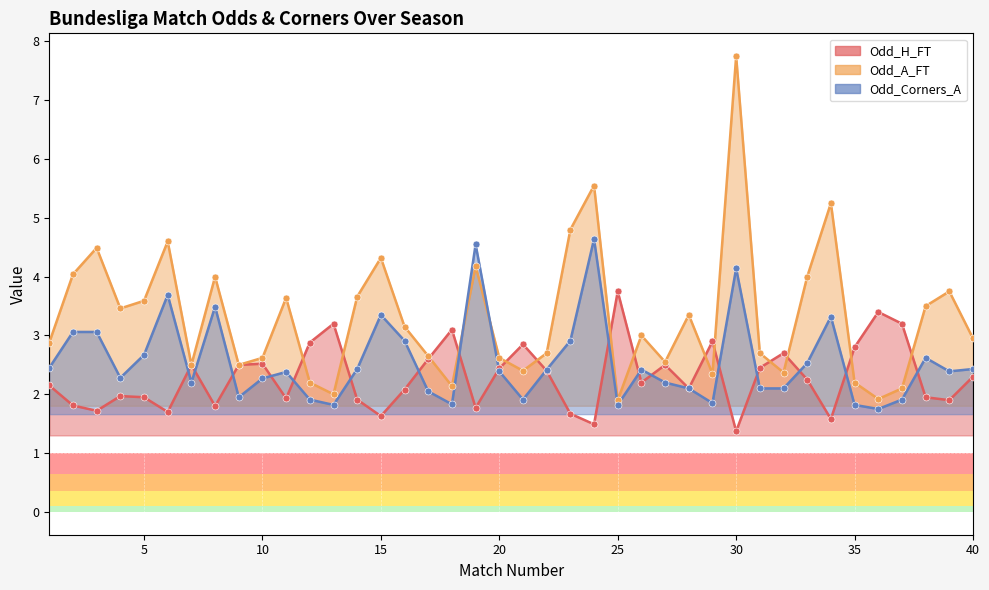

Which series reaches the maximum Y coordinate?

Odd_A_FT